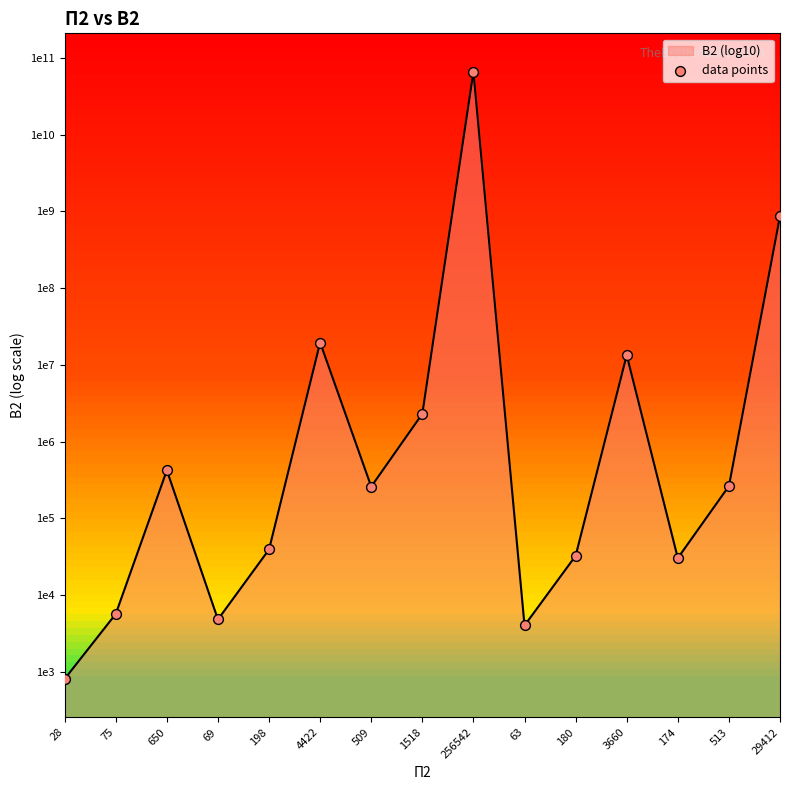

Which has a higher value, 513 or 180?

513